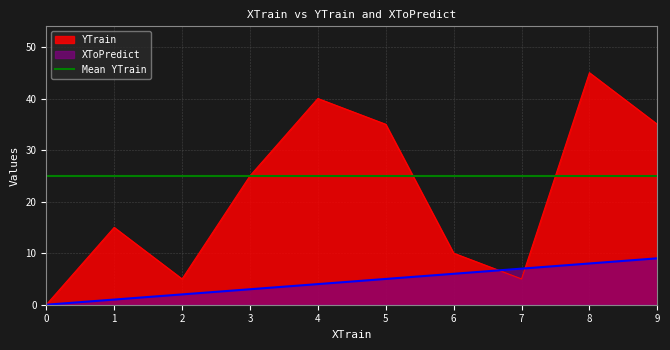

True or false: YTrain has more than 2 interior local peaks.

True